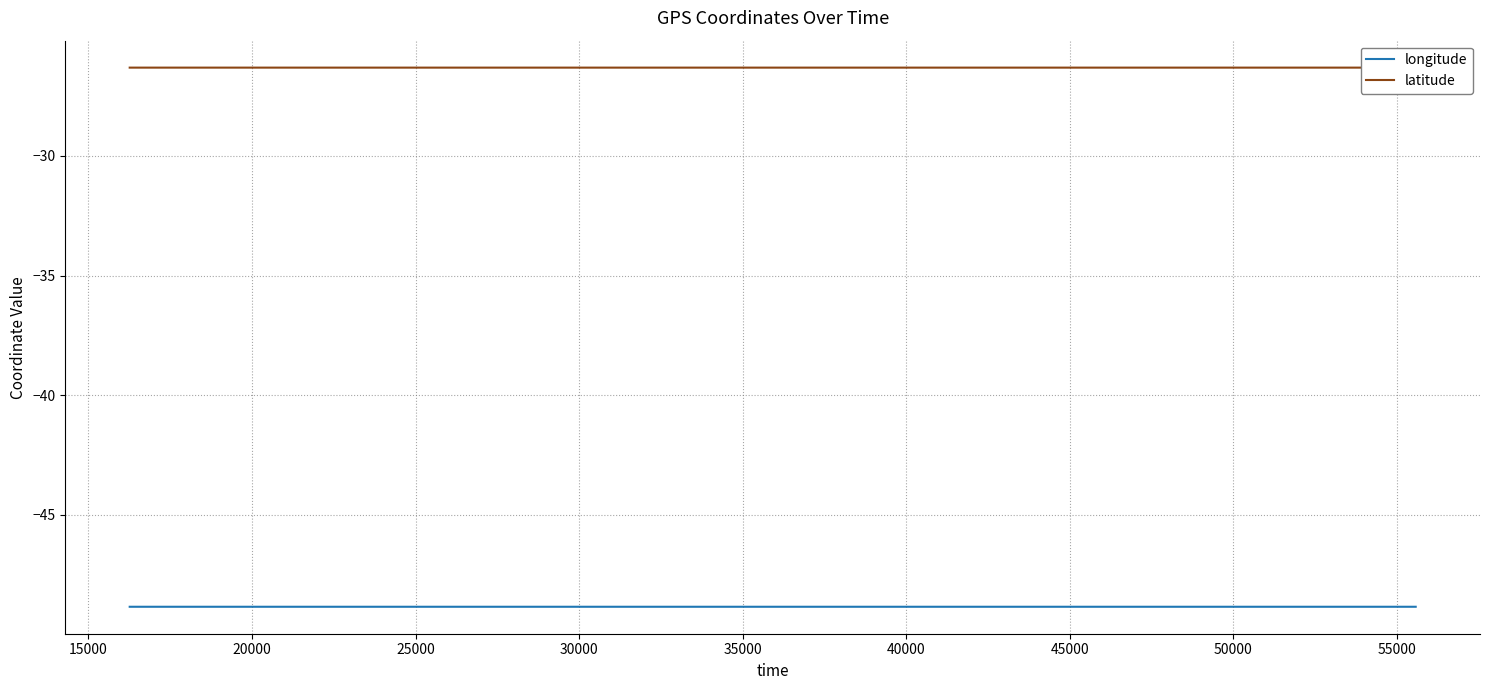

Which series has the largest total across all categories?

latitude